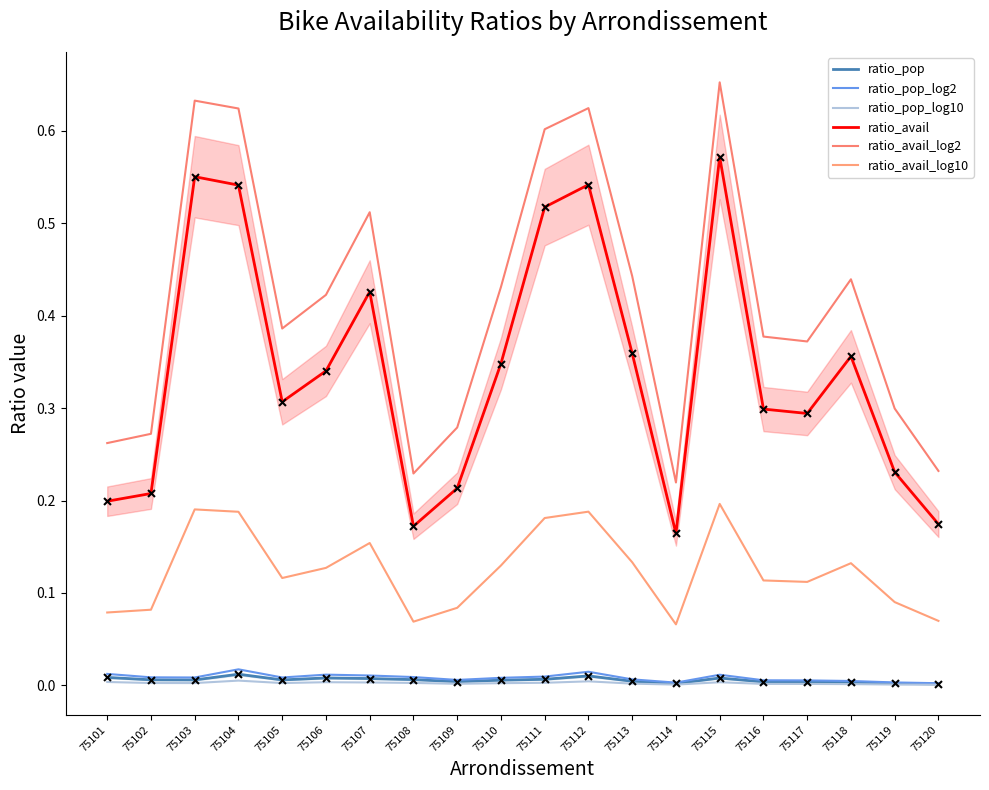

Which series reaches the minimum Y coordinate?

ratio_pop_log10